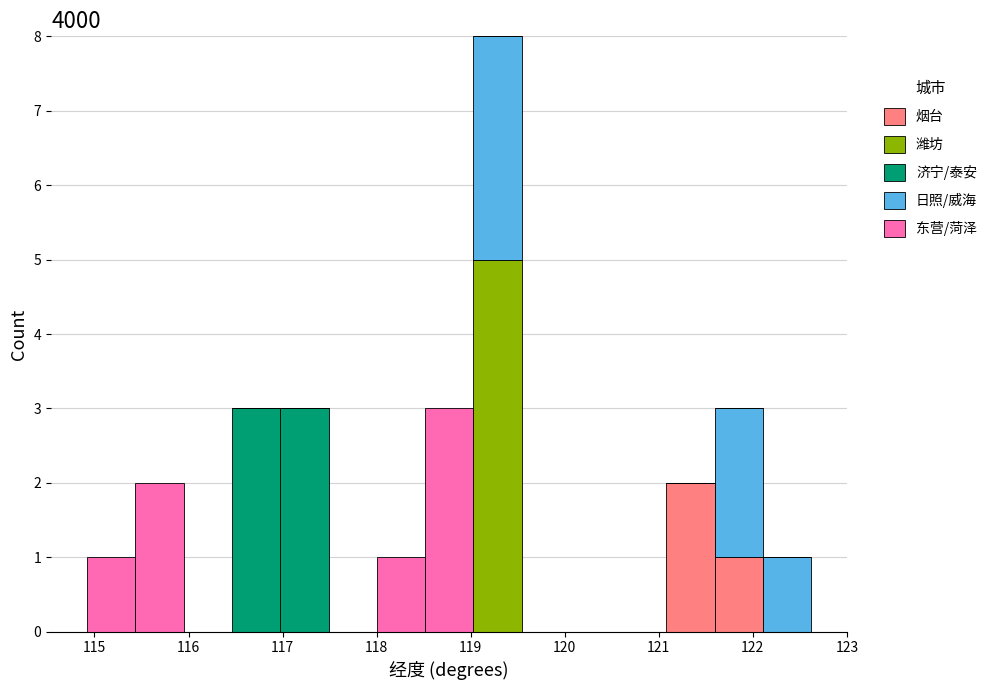

Reading left to right, transcribe this chart: for each stacked bar, give the range it covers on the x-axis and its total height. Neither the bar edges nor the heights are printed on the chart, so give them approximately, as read against the axes.

114.9 to 115.4: 1
115.4 to 115.9: 2
115.9 to 116.5: 0
116.5 to 117.0: 3
117.0 to 117.5: 3
117.5 to 118.0: 0
118.0 to 118.5: 1
118.5 to 119.0: 3
119.0 to 119.5: 8
119.5 to 120.1: 0
120.1 to 120.6: 0
120.6 to 121.1: 0
121.1 to 121.6: 2
121.6 to 122.1: 3
122.1 to 122.6: 1